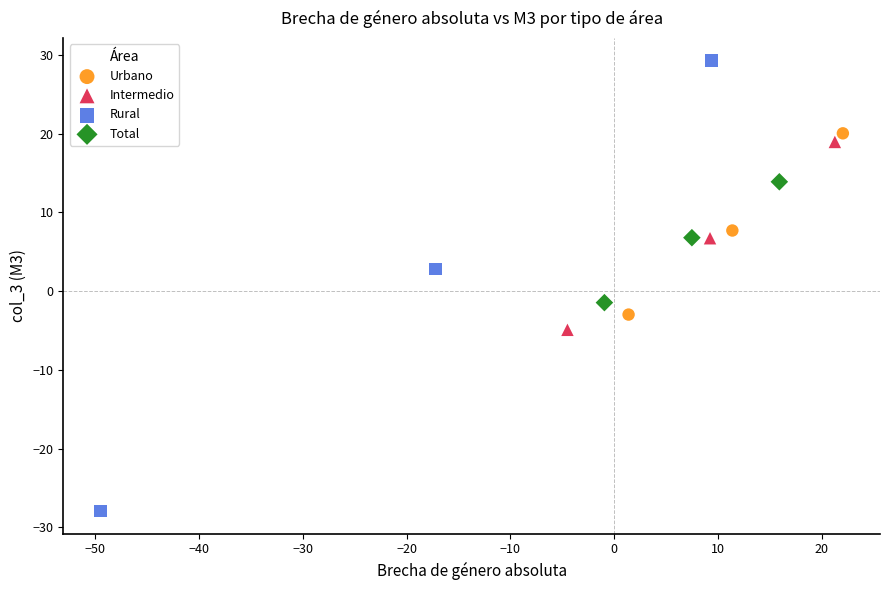

Which series has the widest spread of Y values?

Rural